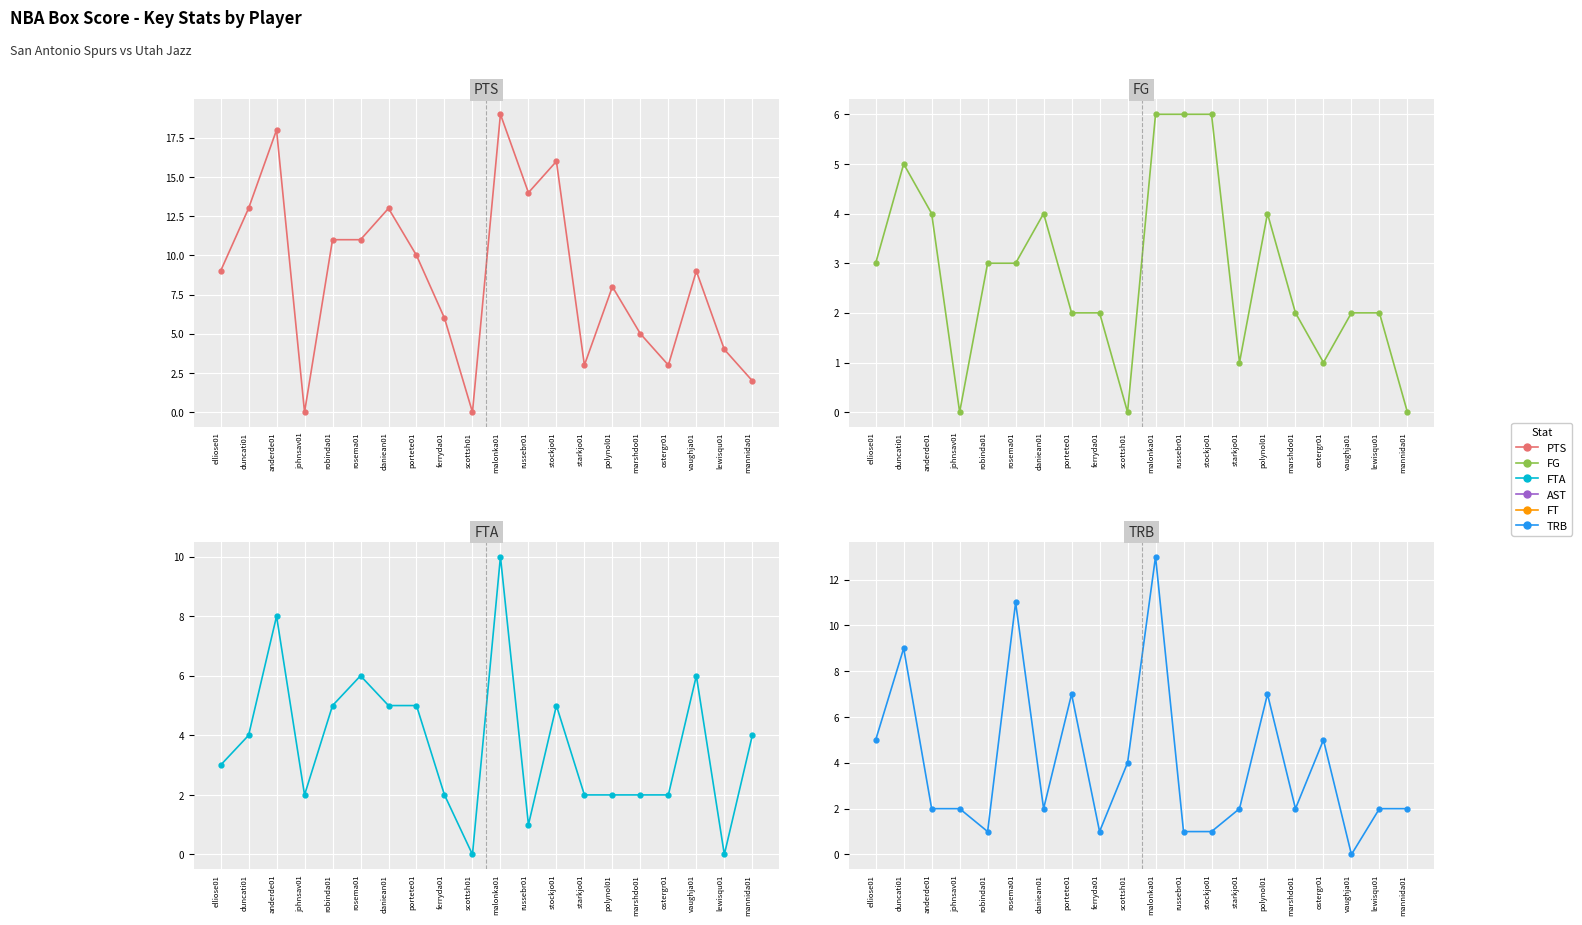

What value does the FTA series have at mannida01?

4